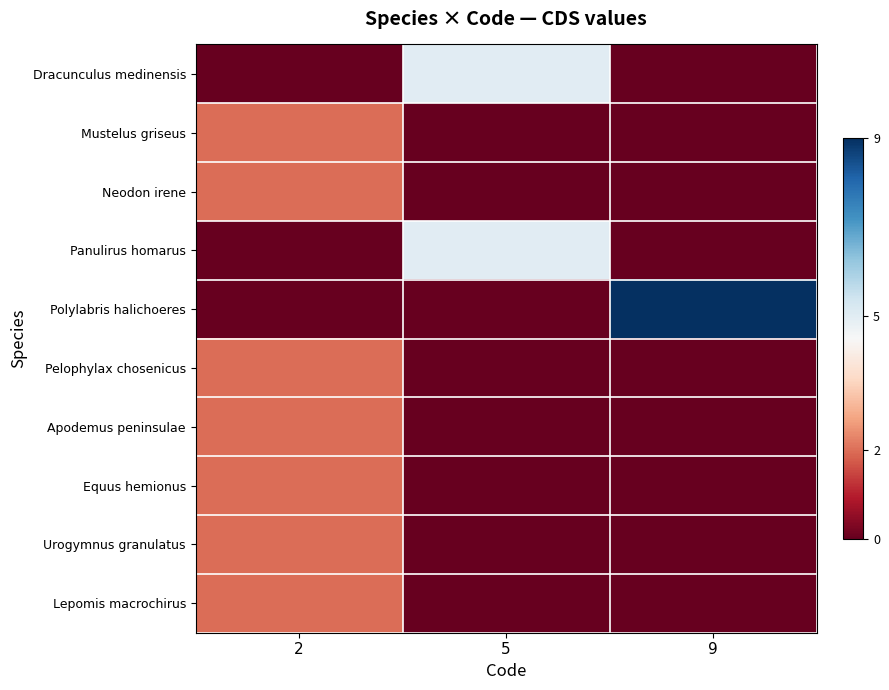

Between 2 and 5, which is larger?

5